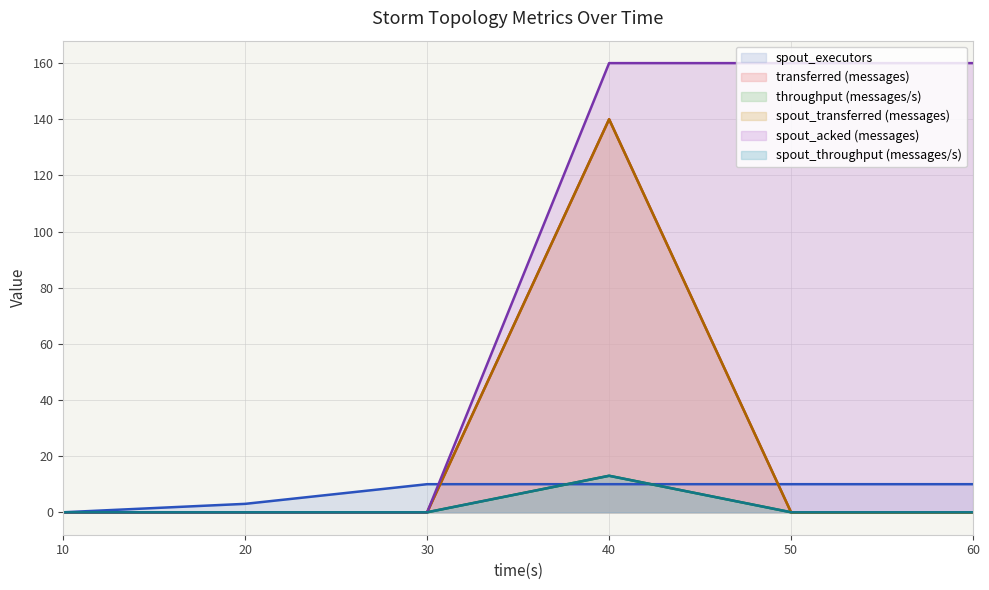

True or false: spout_acked (messages) and spout_transferred (messages) cross at least once.

False